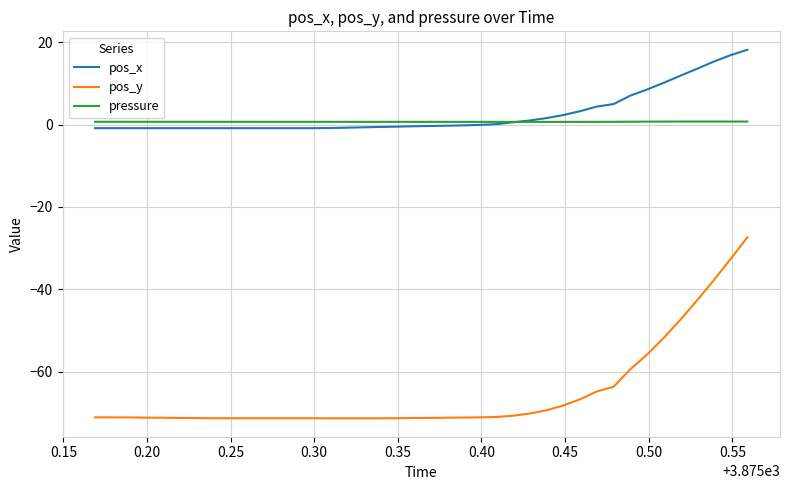

True or false: pos_x and pos_y intersect in this chart.

False